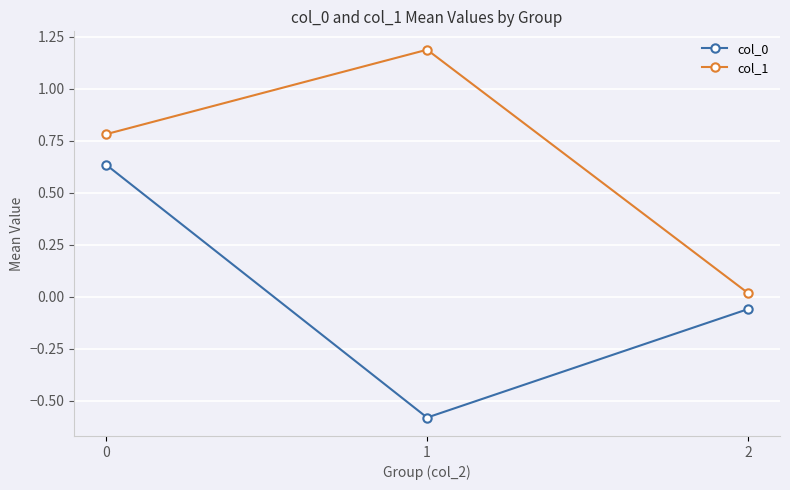

Which series has the largest total across all categories?

col_1